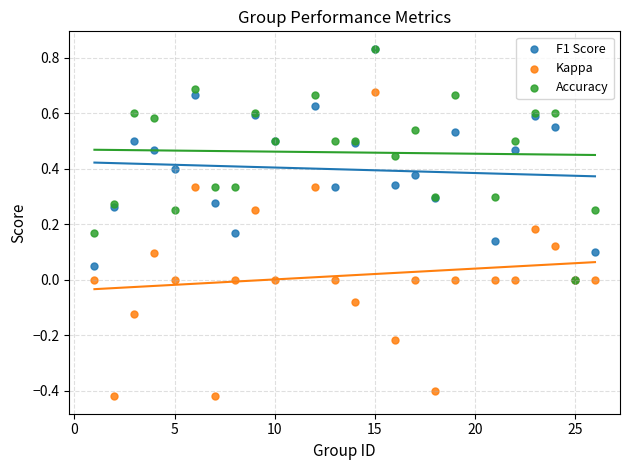

Which series reaches the minimum Y coordinate?

Kappa